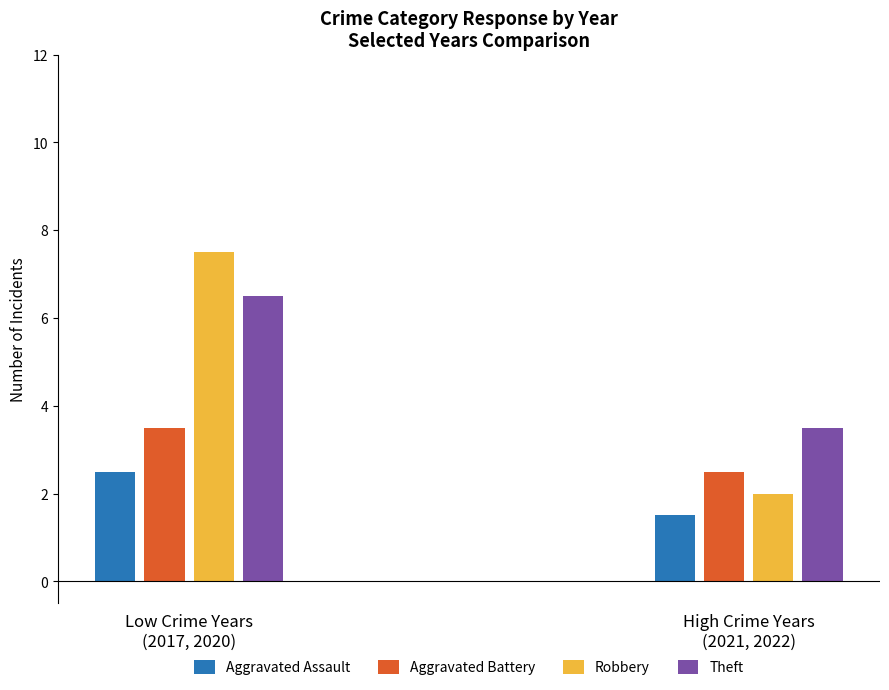

Which series has the largest total across all categories?

Theft